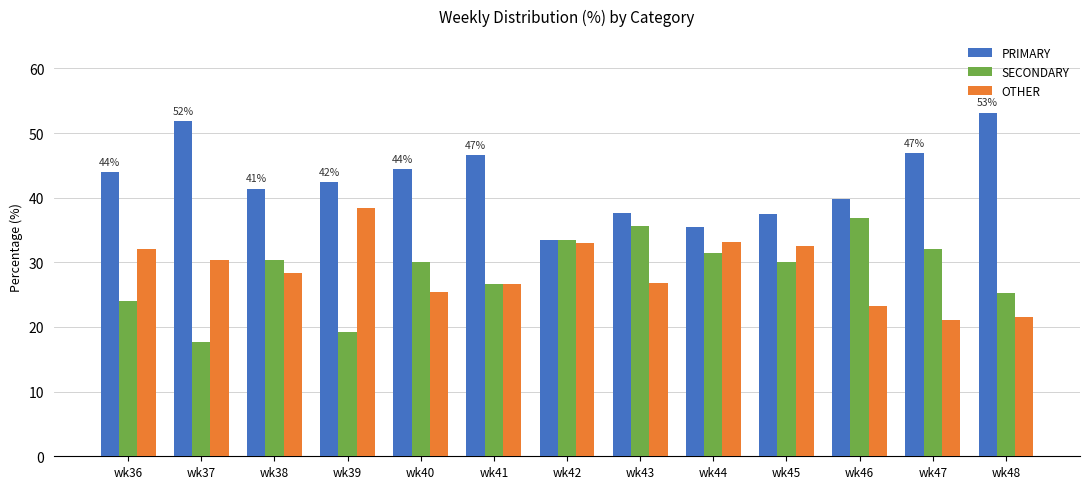

What is the spread (max minus min) of values at wk46?

16.5